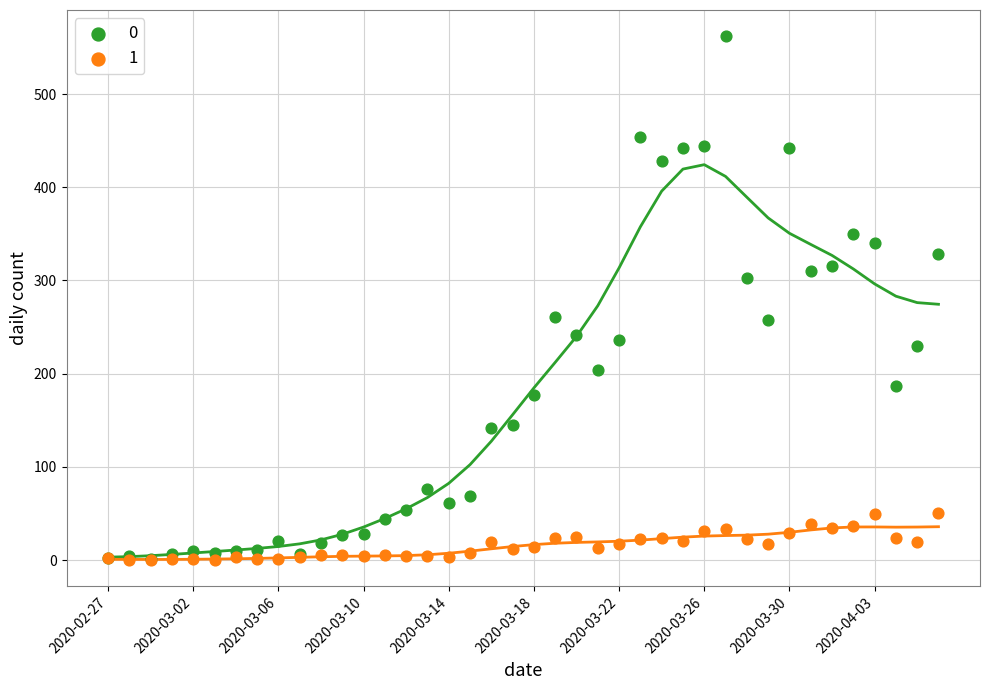

What are all the series names shown in the legend?

0, 1